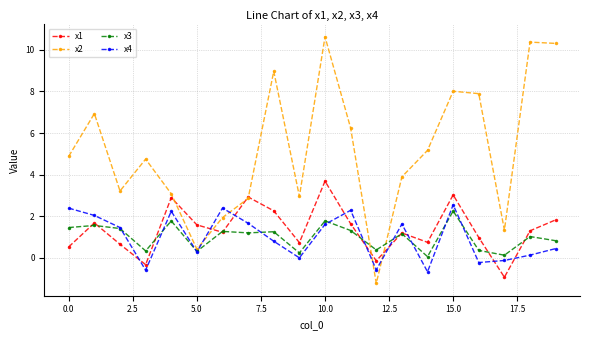

What is the highest value of the x2 series?

10.6